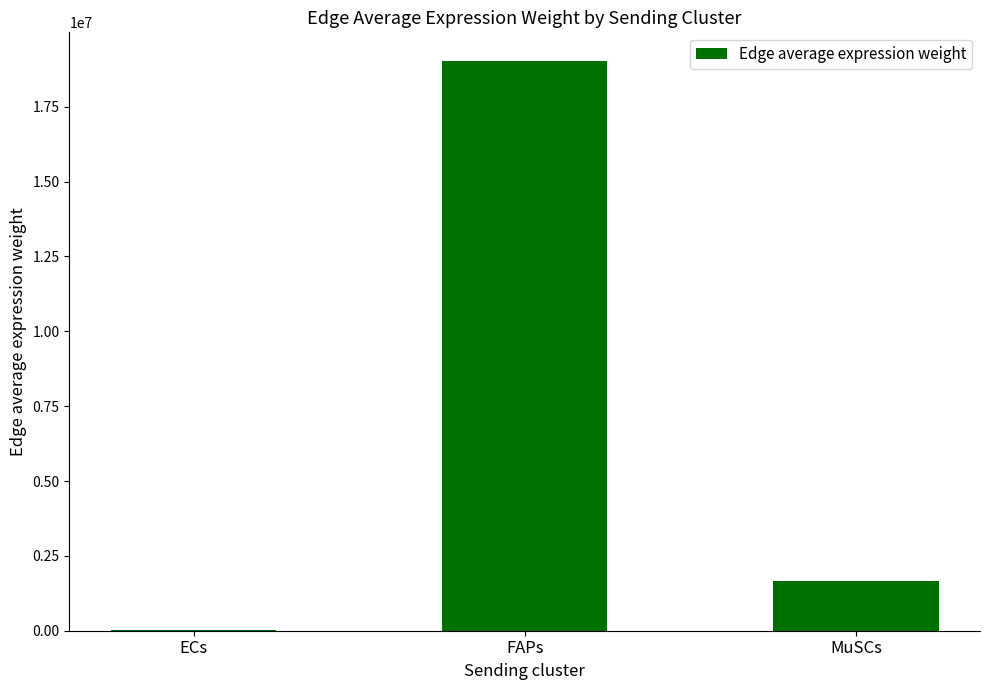

What is the change in value from FAPs to MuSCs?

-17365193.0